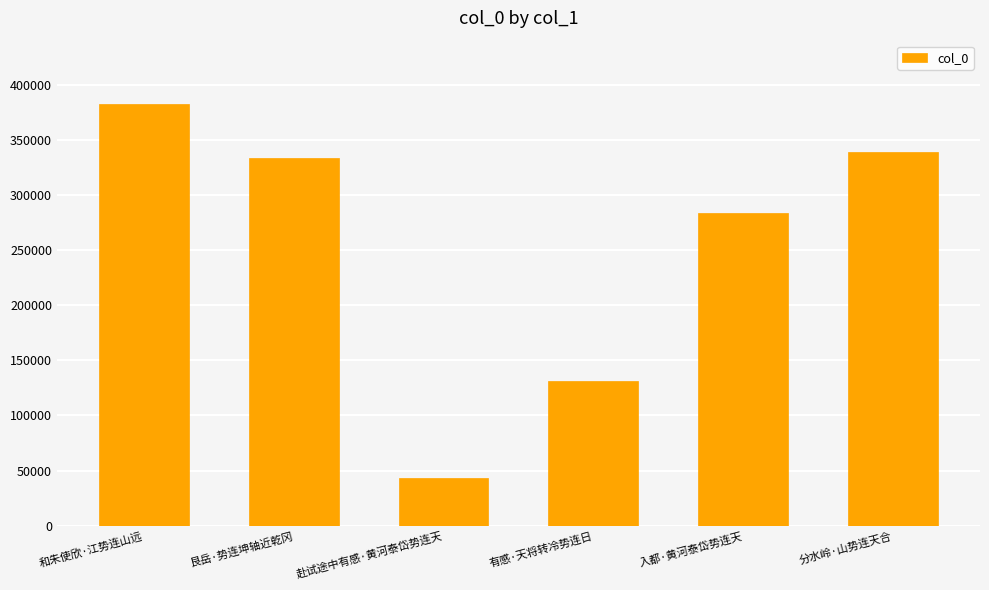

What is the sum of the values at 有感·天将转冷势连日 and 和朱使欣·江势连山远?

513725